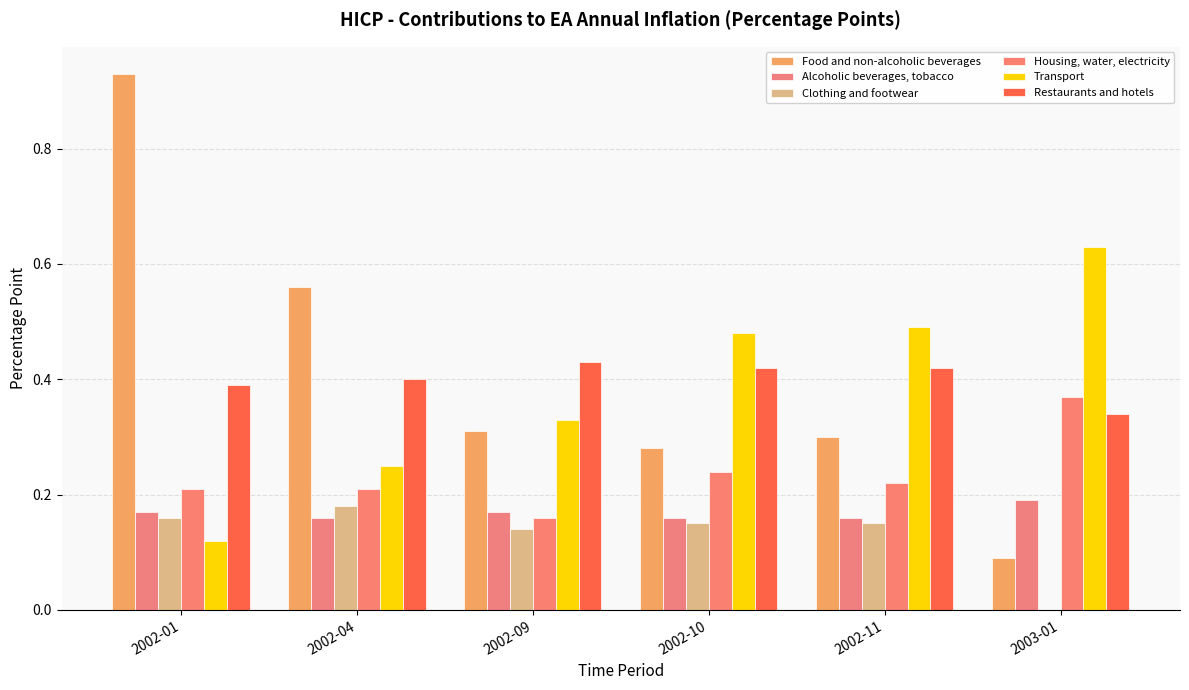

What is the value of the Clothing and footwear bar at the 2nd from the left?

0.2